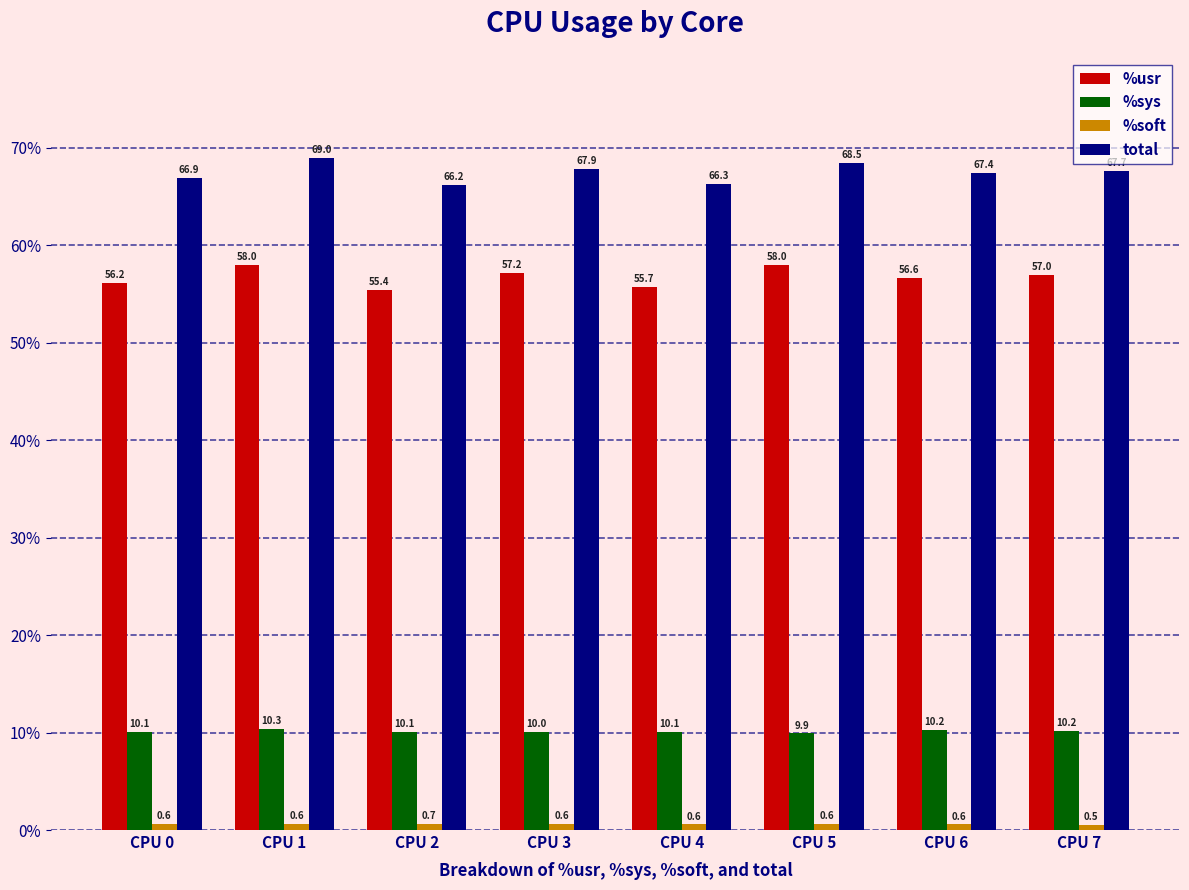

What is the greatest value displayed?

69.0